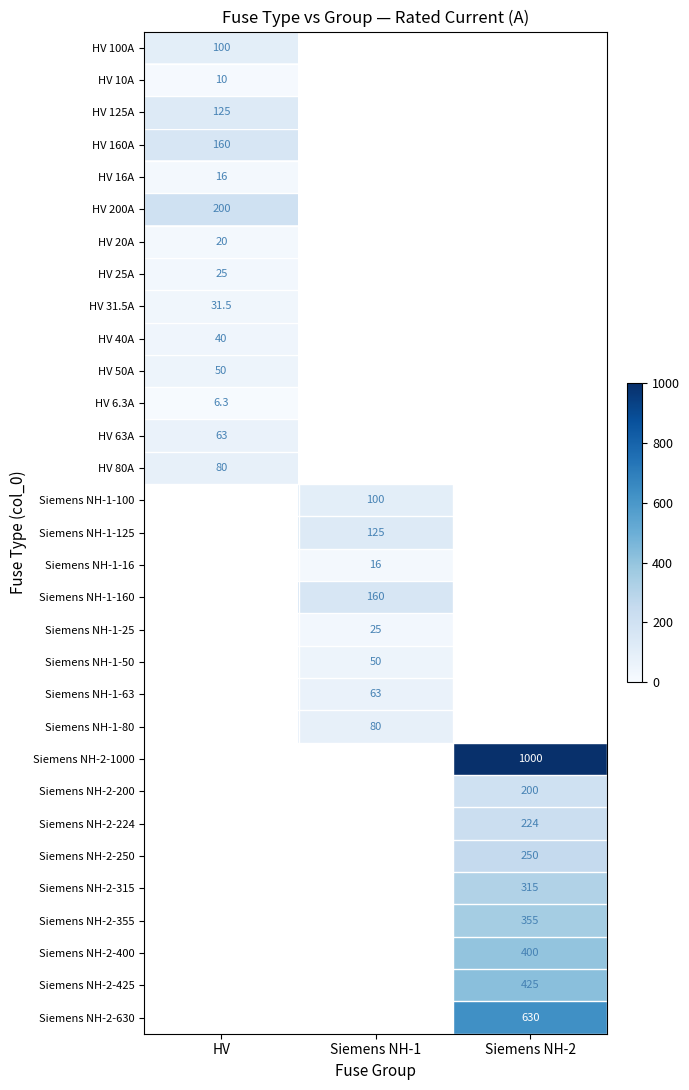

The HV 25A series shows 14.1 at HV. True or false?

False